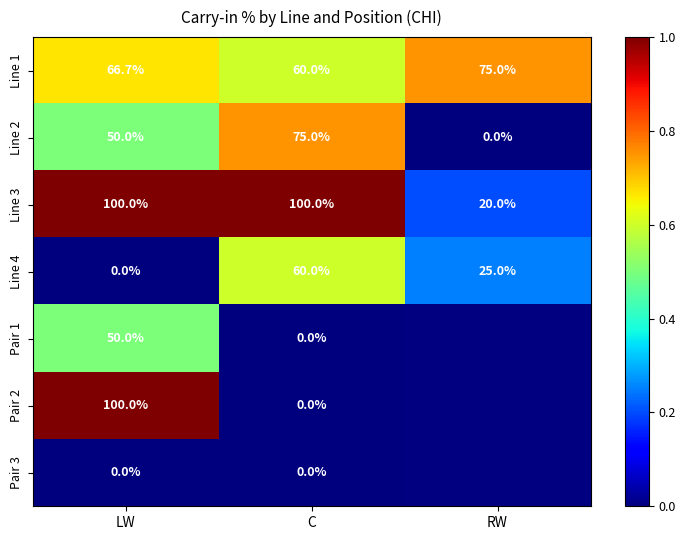

At which label does Line 4 first exceed 25?

C